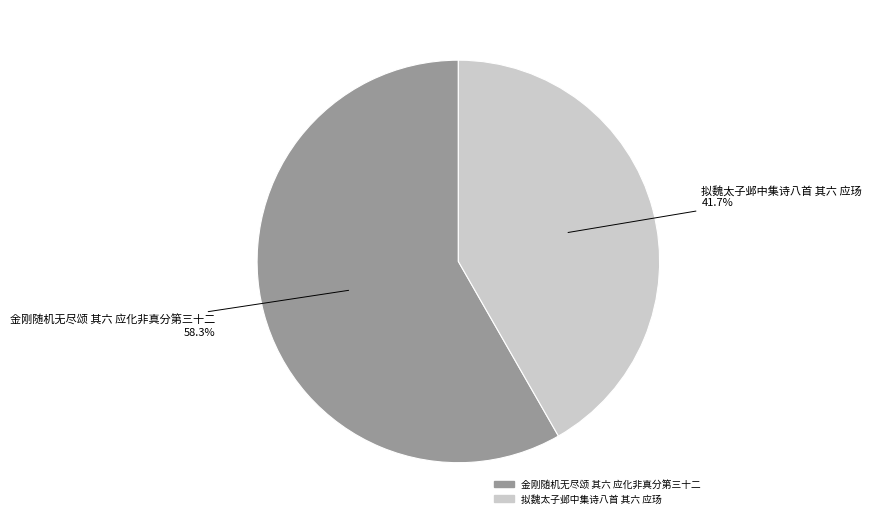

Which category has the smallest portion of the pie?

拟魏太子邺中集诗八首 其六 应玚